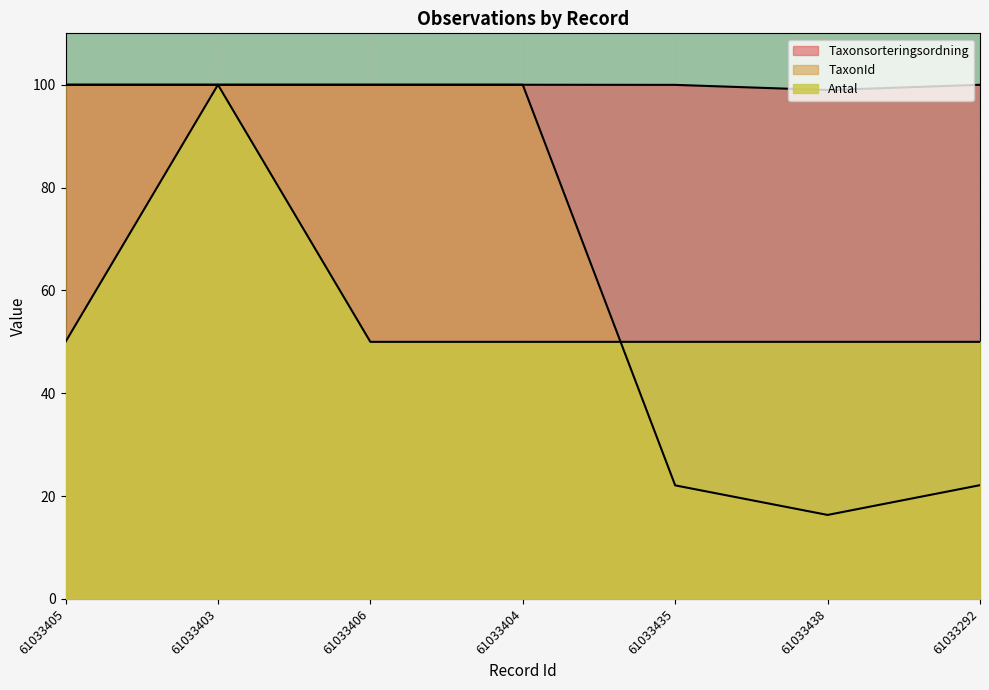

How many lines are shown in the chart?

3